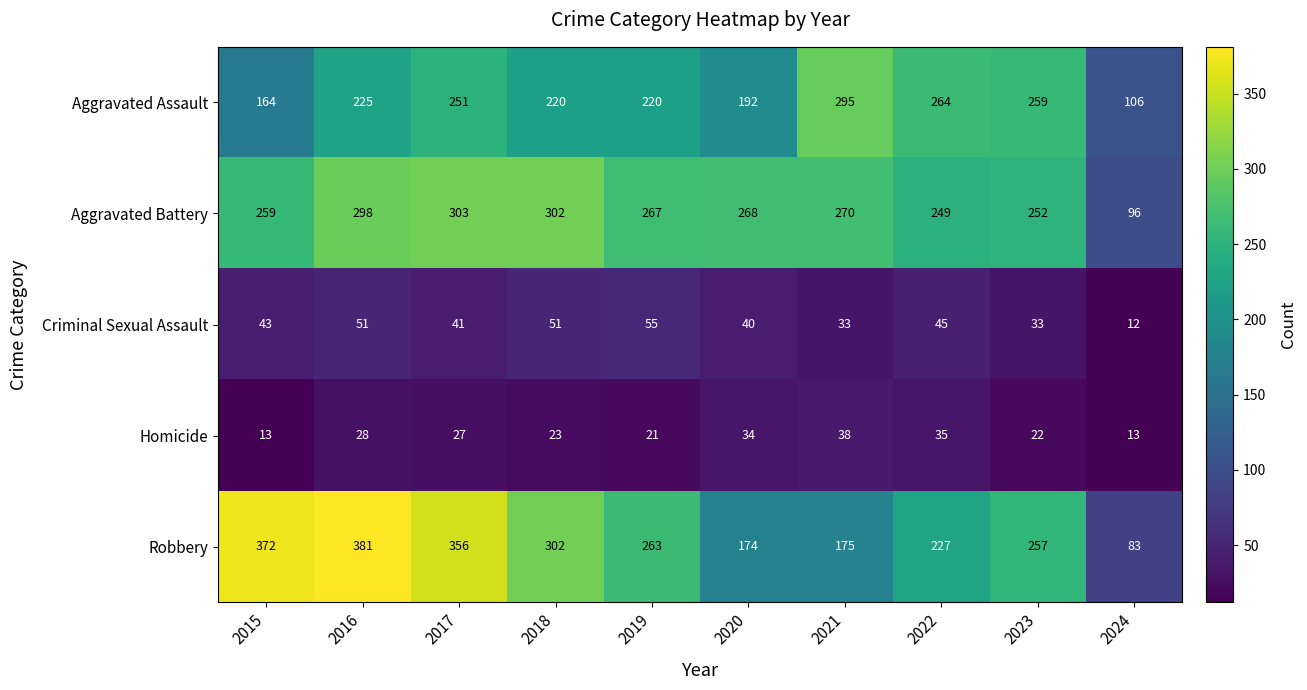

Where does the Aggravated Battery series first go above 268?

2016